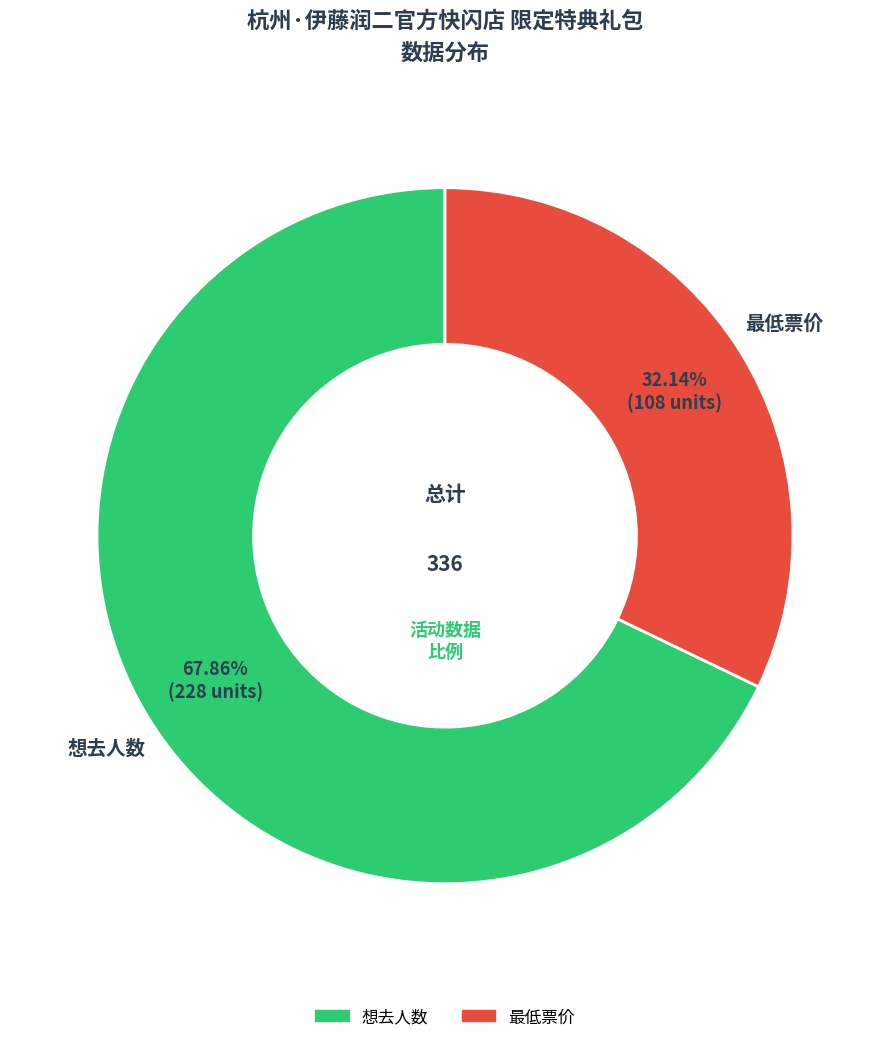

How many segments does this pie chart have?

2